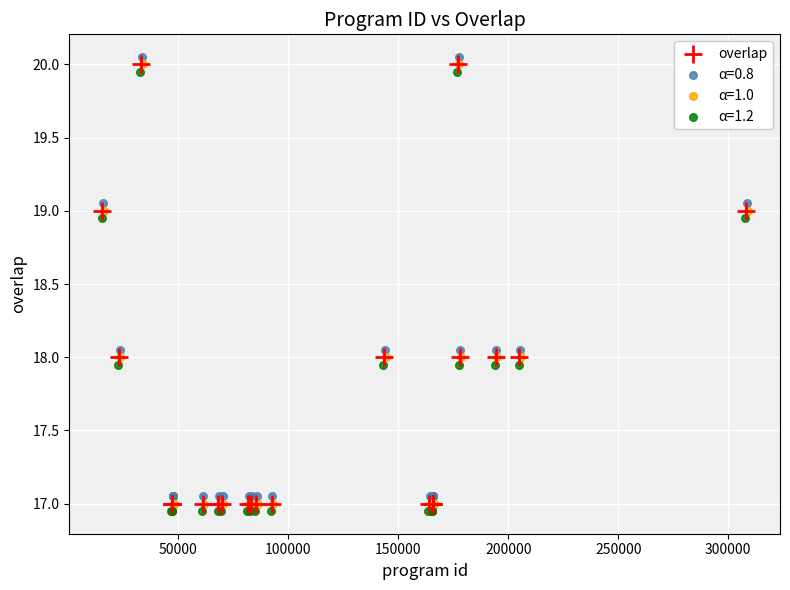

What are all the series names shown in the legend?

overlap, α=0.8, α=1.0, α=1.2